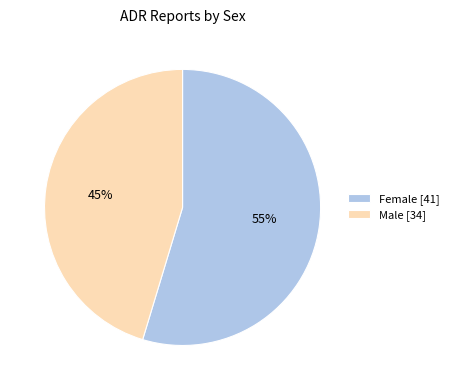

Combined, do Male [34] and Female [41] account for over 50%?

Yes